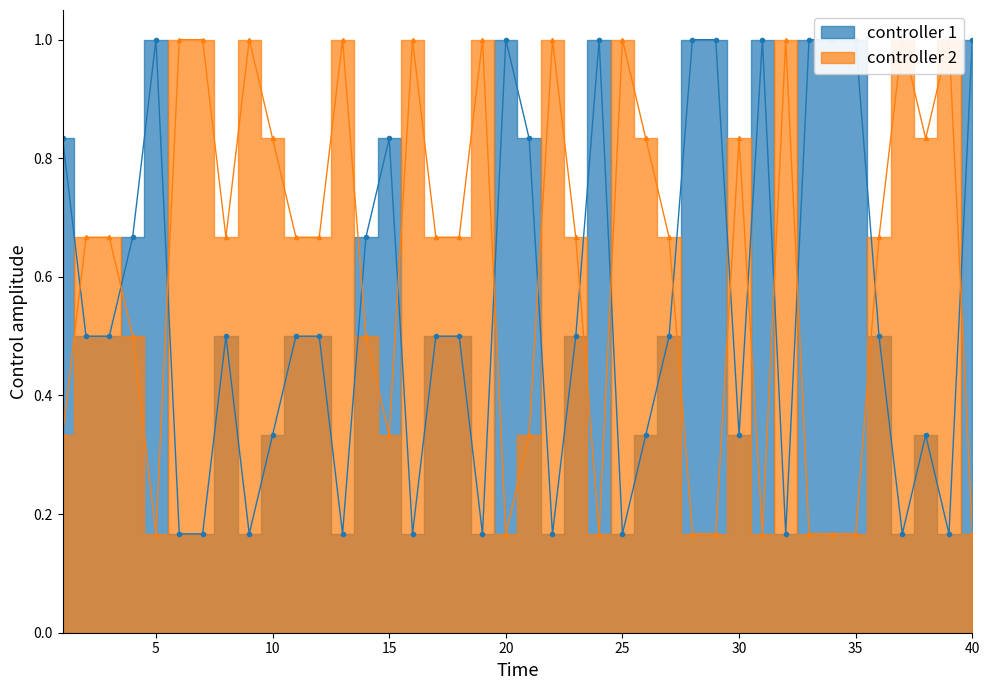

List the labels in order of value, largest first.

5, 20, 24, 28, 29, 31, 33, 34, 35, 40, 1, 15, 21, 4, 14, 2, 3, 8, 11, 12, 17, 18, 23, 27, 36, 10, 26, 30, 38, 6, 7, 9, 13, 16, 19, 22, 25, 32, 37, 39